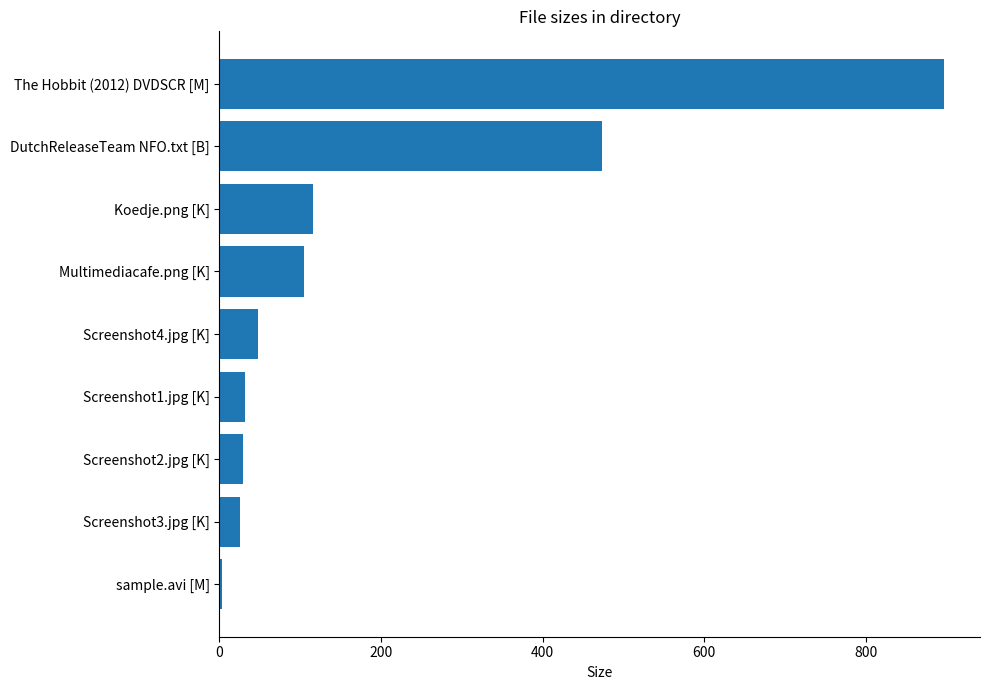

How many data points are less than 47?

4